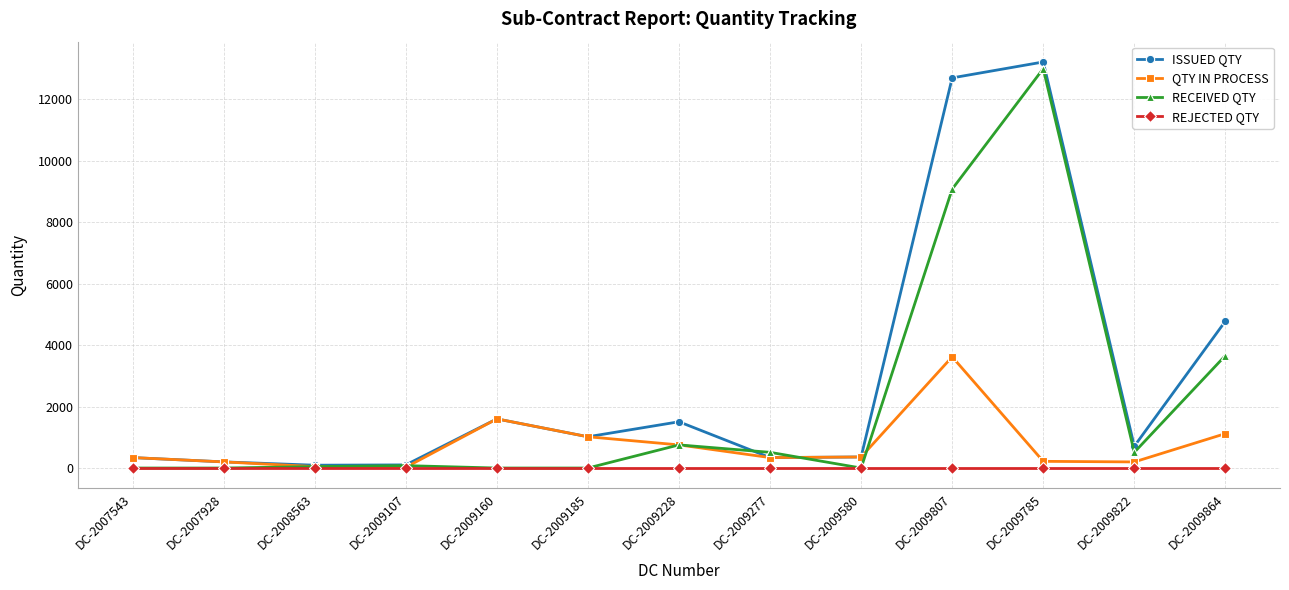

Is the value of ISSUED QTY at DC-2009277 greater than the value of RECEIVED QTY at DC-2009864?

No